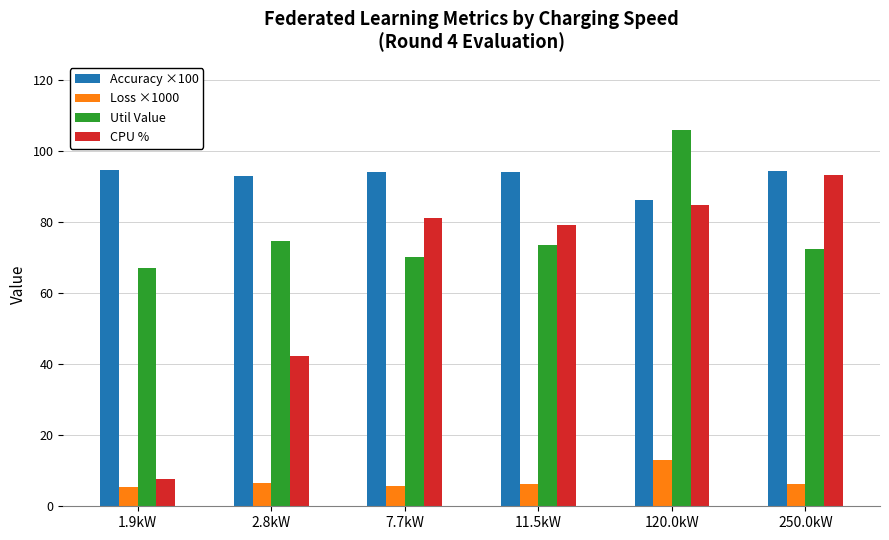

What is the maximum value for Accuracy ×100?

94.6